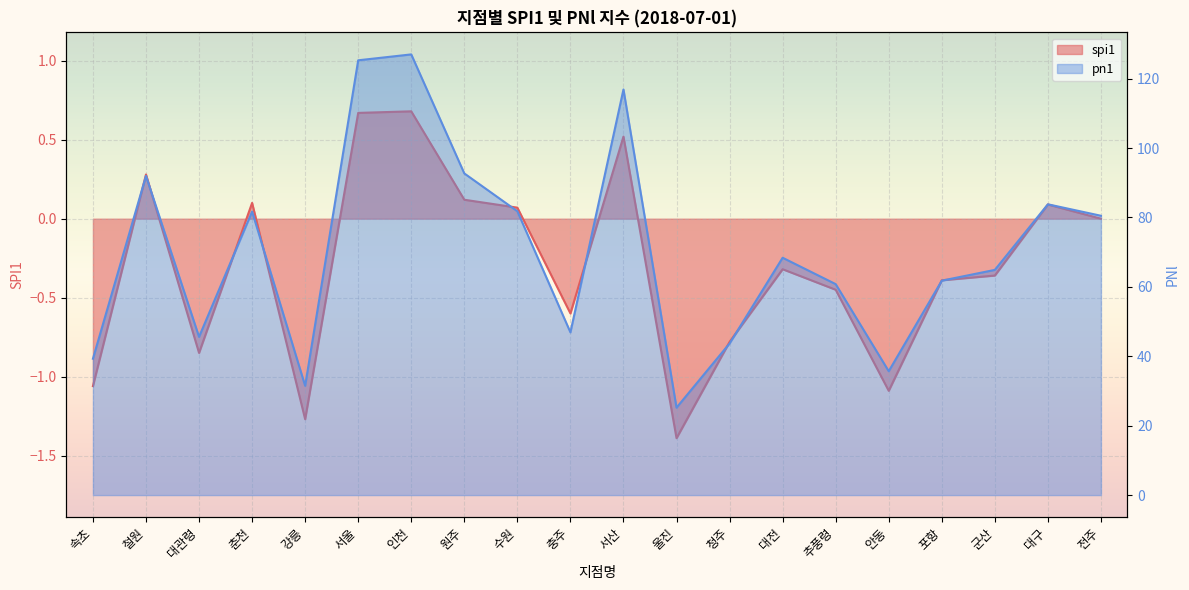

Is the value of spi1 at 대관령 greater than the value of pn1 at 포항?

No